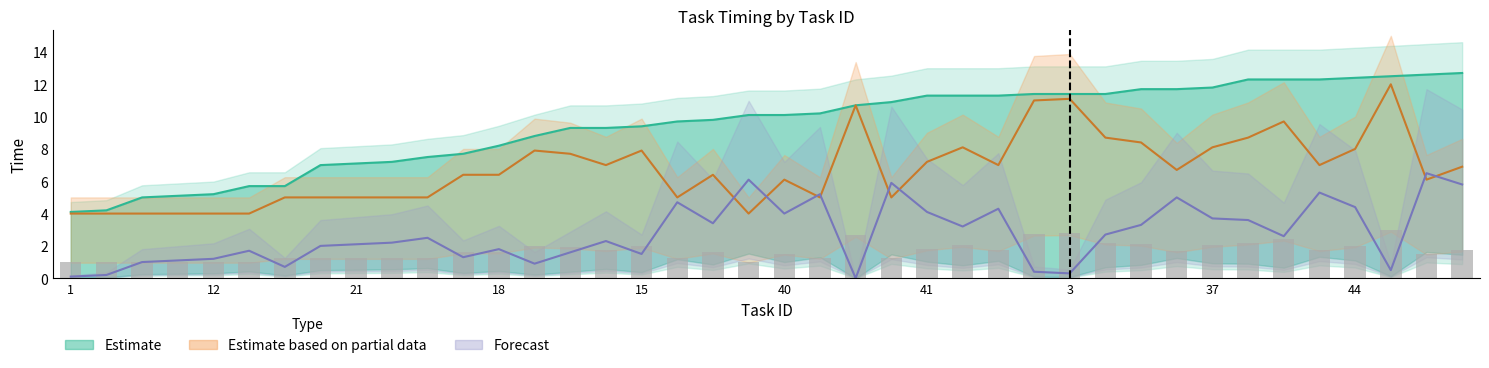

Which label corresponds to the largest value in the chart?

39